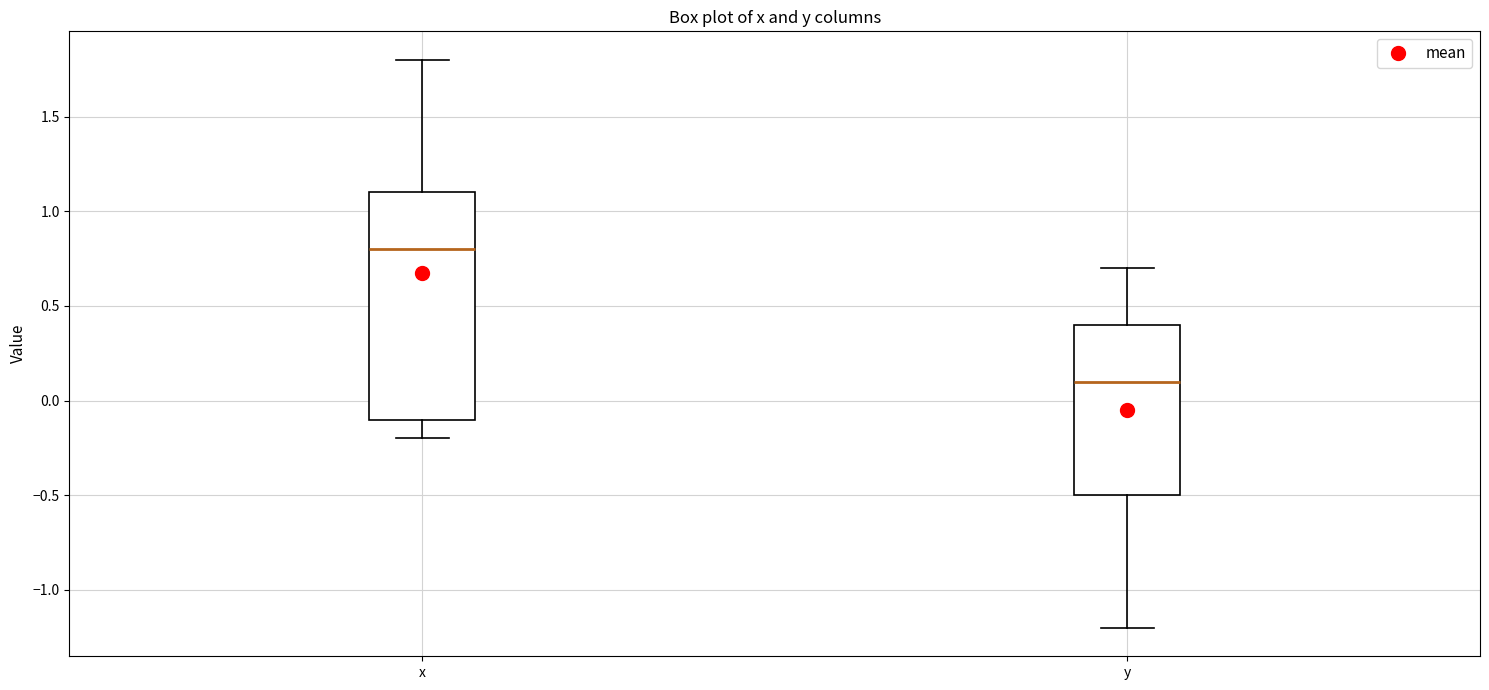

Reading left to right, read every box against the y-axis: the position of its median line, the range the box covers, and the ends of its whiskers. The values are not printed on the chart, so give them approximately, as read against the axis.

x: median 0.8, box -0.1 to 1.1, whiskers -0.2 to 1.8
y: median 0.1, box -0.5 to 0.4, whiskers -1.2 to 0.7